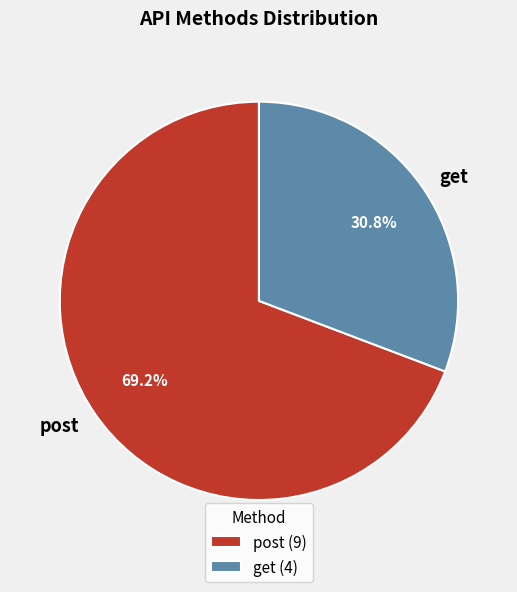

Which category has the biggest portion of the pie?

post